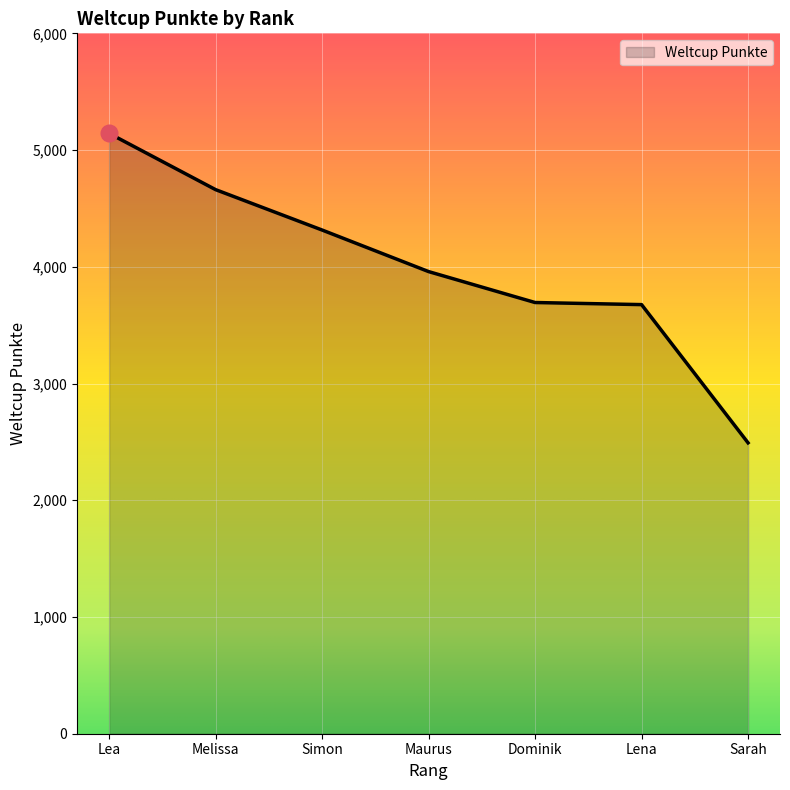

What is the change in value from Melissa to Sarah?

-2169